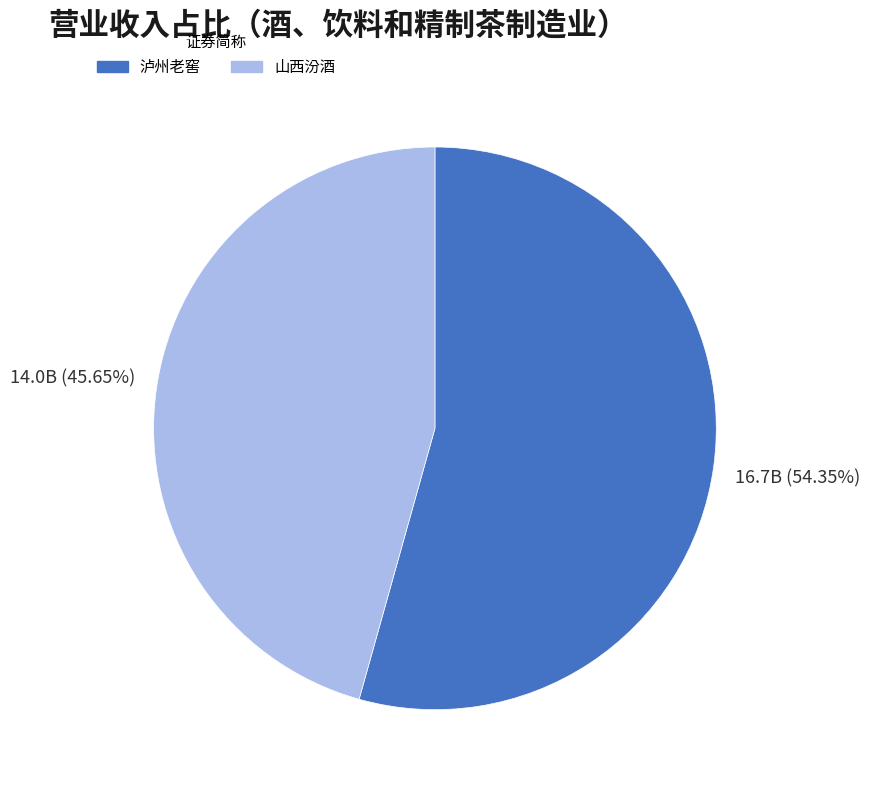

What is the majority slice?

泸州老窖